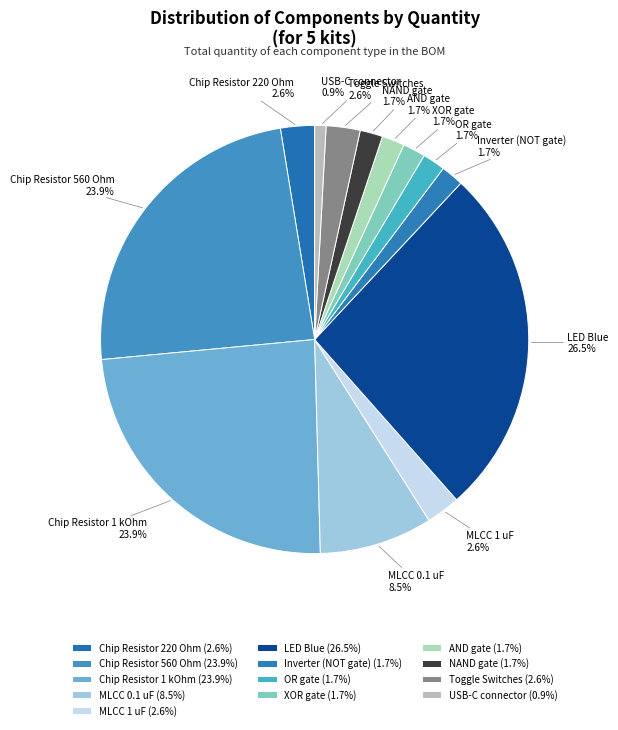

Is there a majority slice in this chart?

No